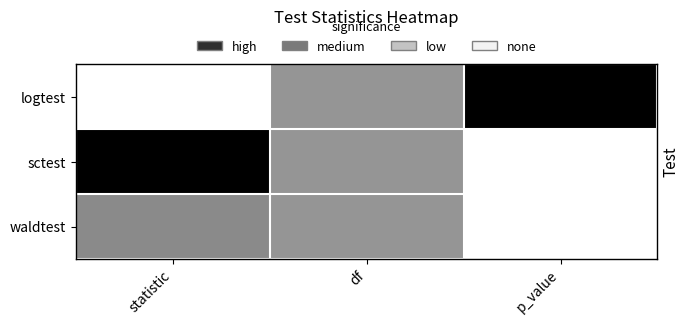

List the series in order of their peak value, lowest first.

waldtest, logtest, sctest